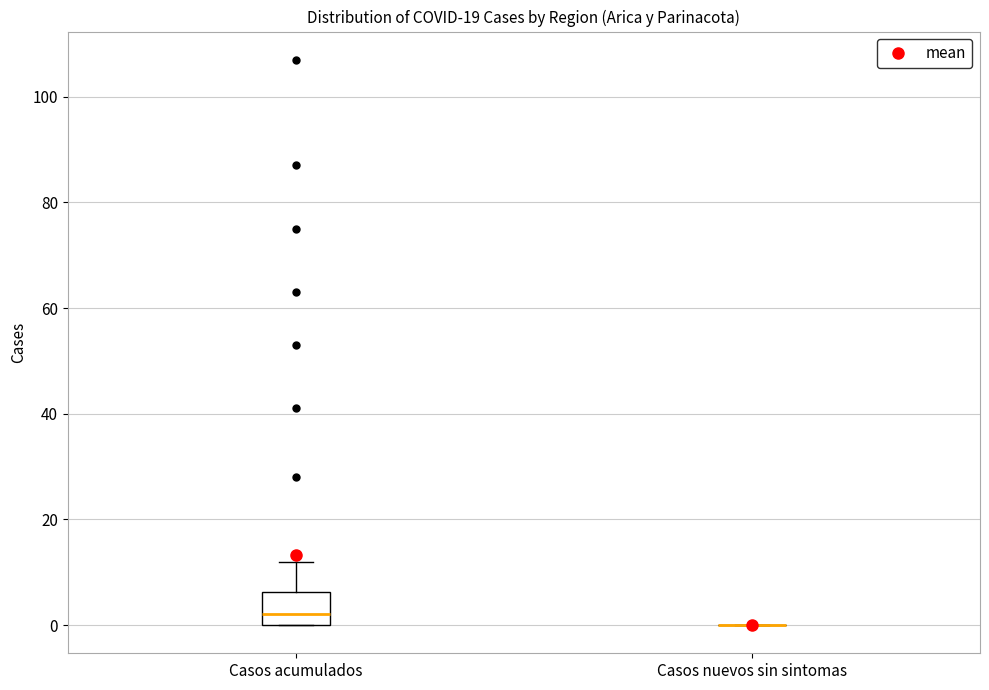

Which box is the tallest, from its lower edge to its upper edge?

Casos acumulados